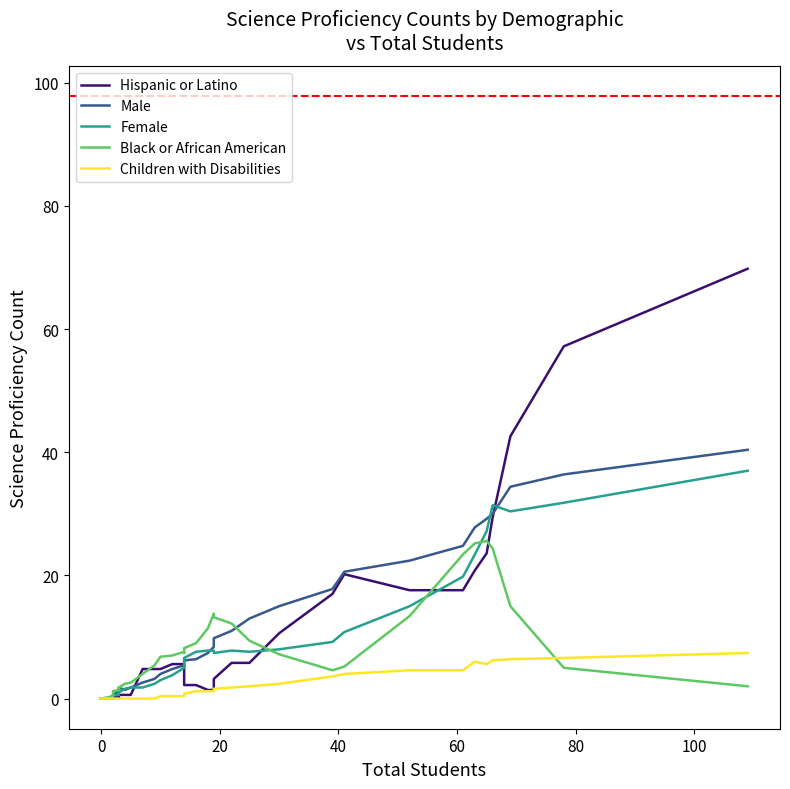

At how many categories does at least one series exceed 61?

1